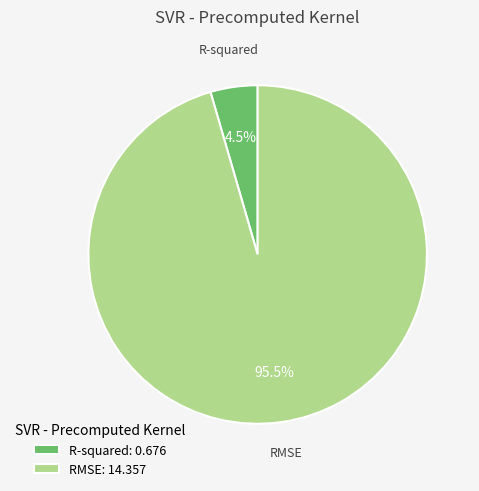

Is there a majority slice in this chart?

Yes